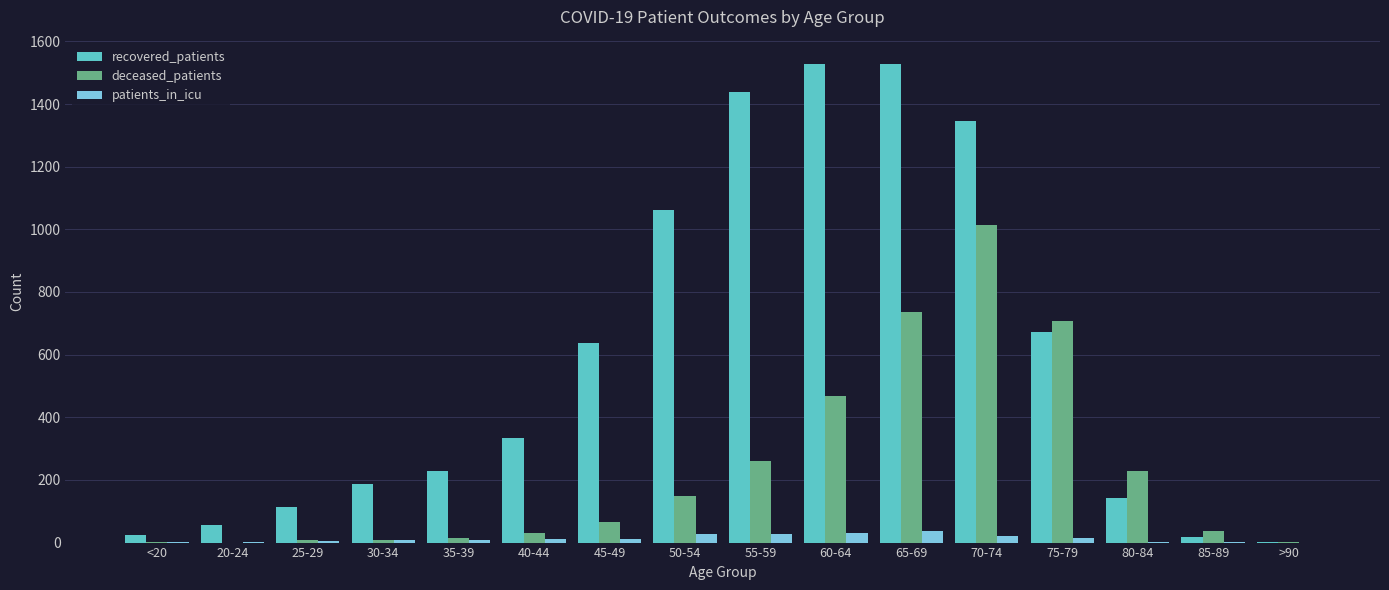

Does the chart contain stacked bars?

No